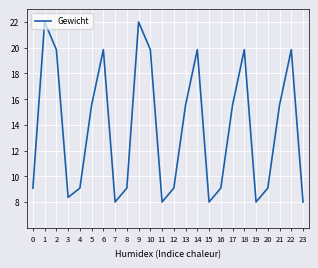

How many lines are shown in the chart?

1